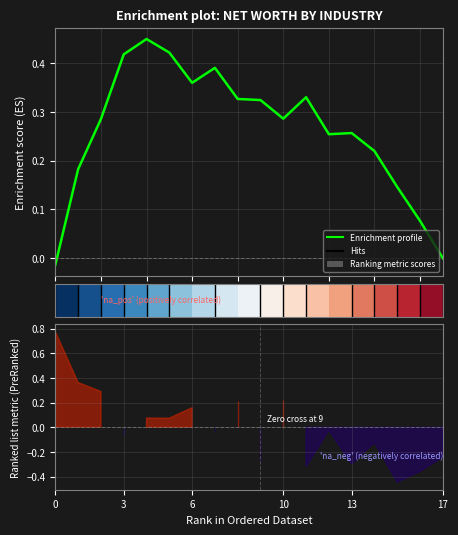

True or false: the data shows 0.2 at 13.

False